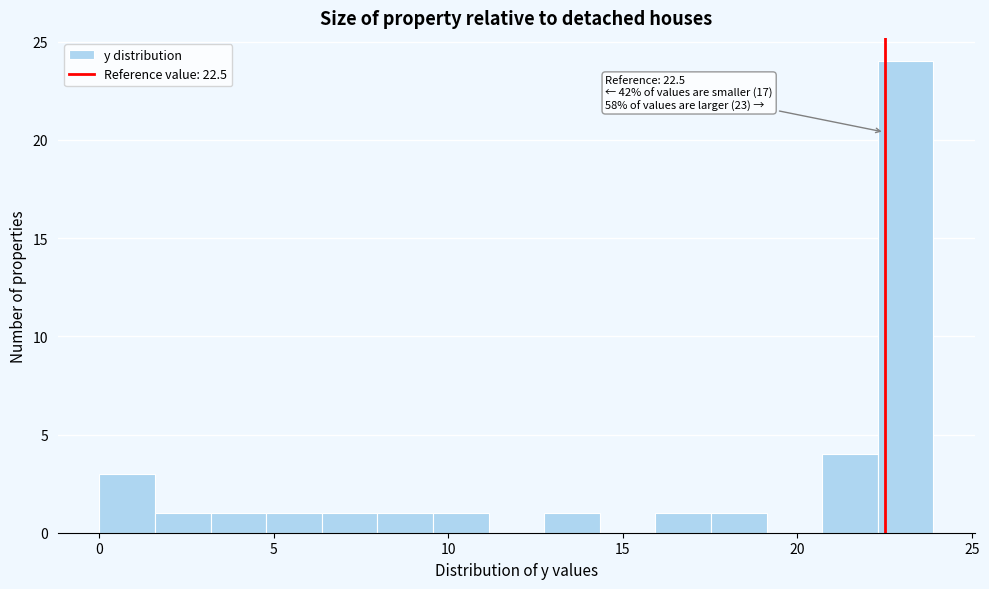

Read against the x-axis, roughly where is the centre of the tallest bar?

23.0